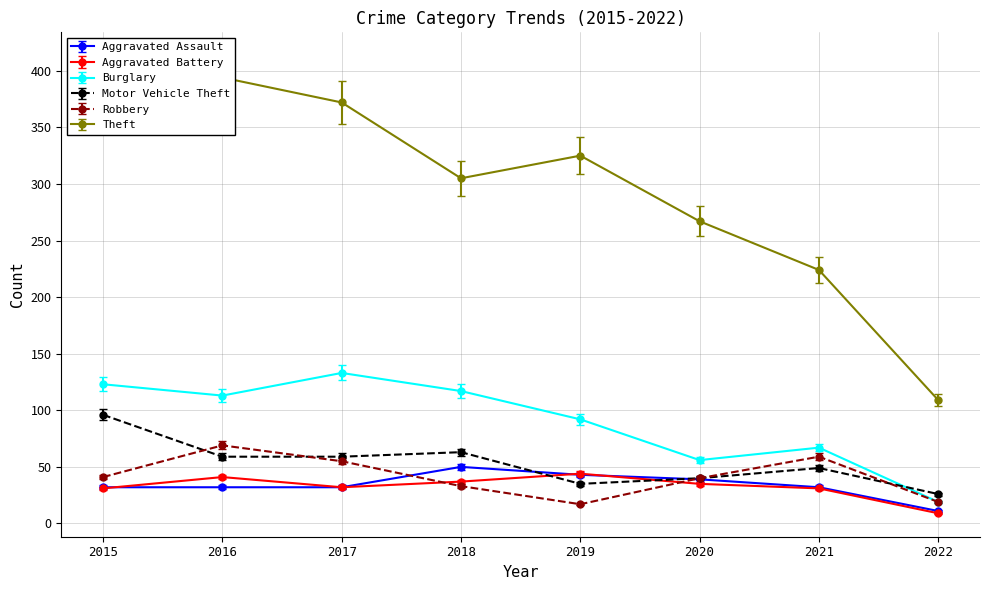

Is this an area chart (filled region under the line)?

No